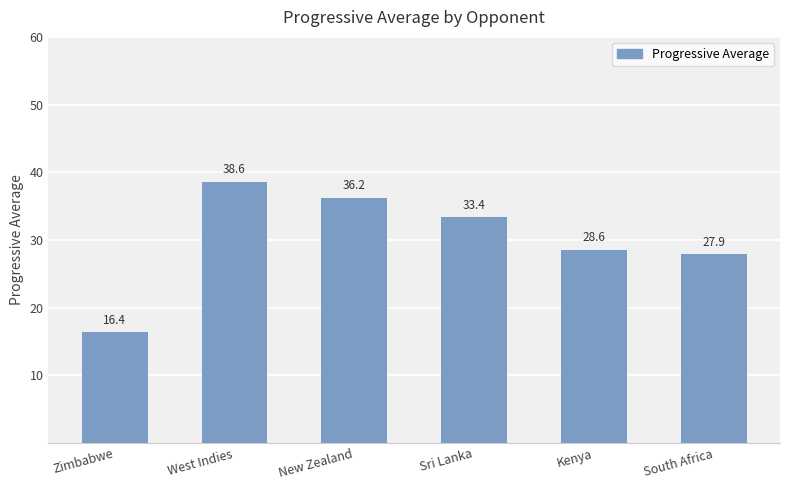

Which has a higher value, Kenya or Sri Lanka?

Sri Lanka